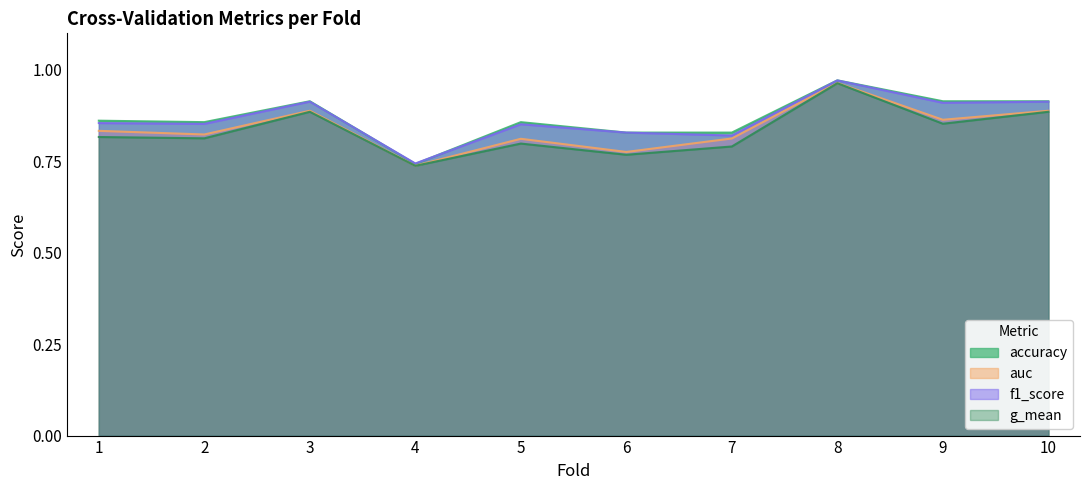

Reading left to right, transcribe all the data shown in this chart.

accuracy: 1=0.9	2=0.9	3=0.9	4=0.7	5=0.9	6=0.8	7=0.8	8=1.0	9=0.9	10=0.9
auc: 1=0.8	2=0.8	3=0.9	4=0.7	5=0.8	6=0.8	7=0.8	8=1.0	9=0.9	10=0.9
f1_score: 1=0.9	2=0.9	3=0.9	4=0.7	5=0.9	6=0.8	7=0.8	8=1.0	9=0.9	10=0.9
g_mean: 1=0.8	2=0.8	3=0.9	4=0.7	5=0.8	6=0.8	7=0.8	8=1.0	9=0.9	10=0.9